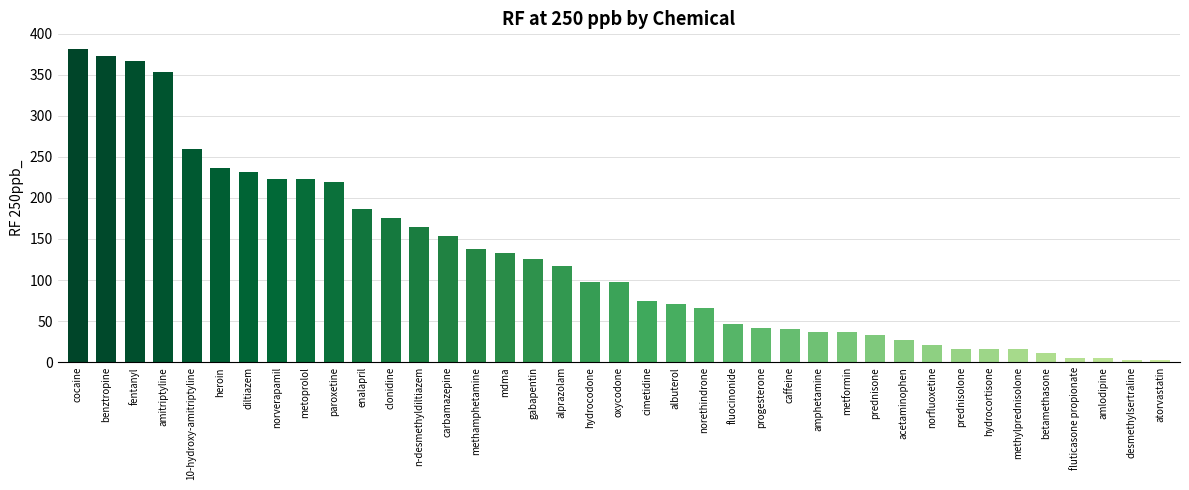

What value does the data have at paroxetine?

219.5